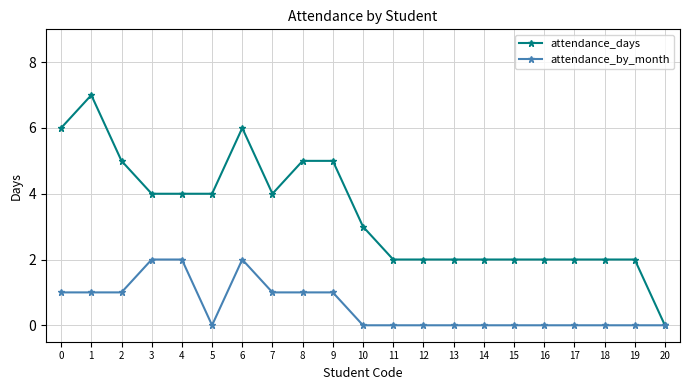

What is the average value of the attendance_days series?

3